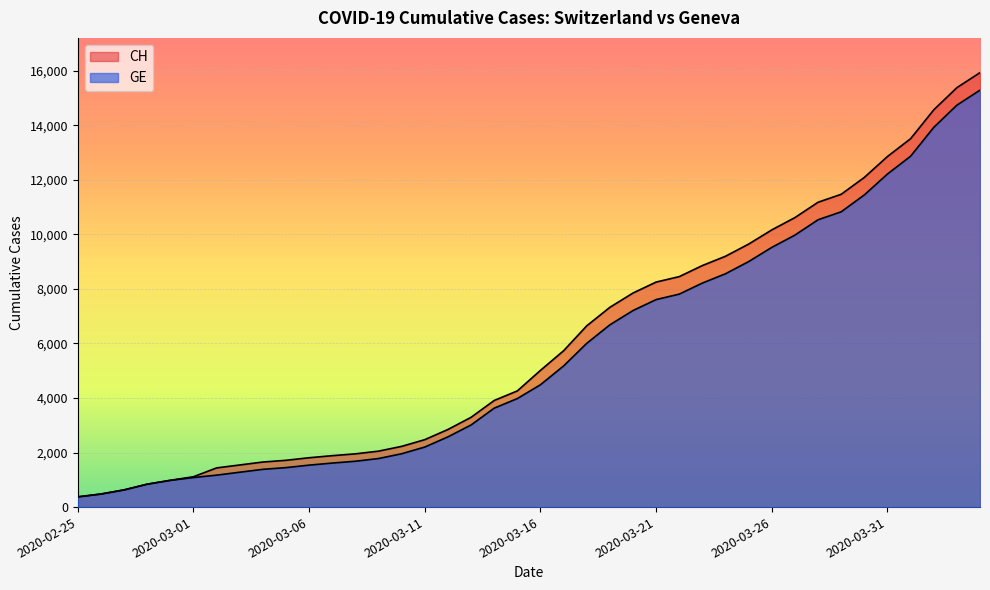

What is the difference between the GE values at 2020-03-13 and 2020-03-11?

809